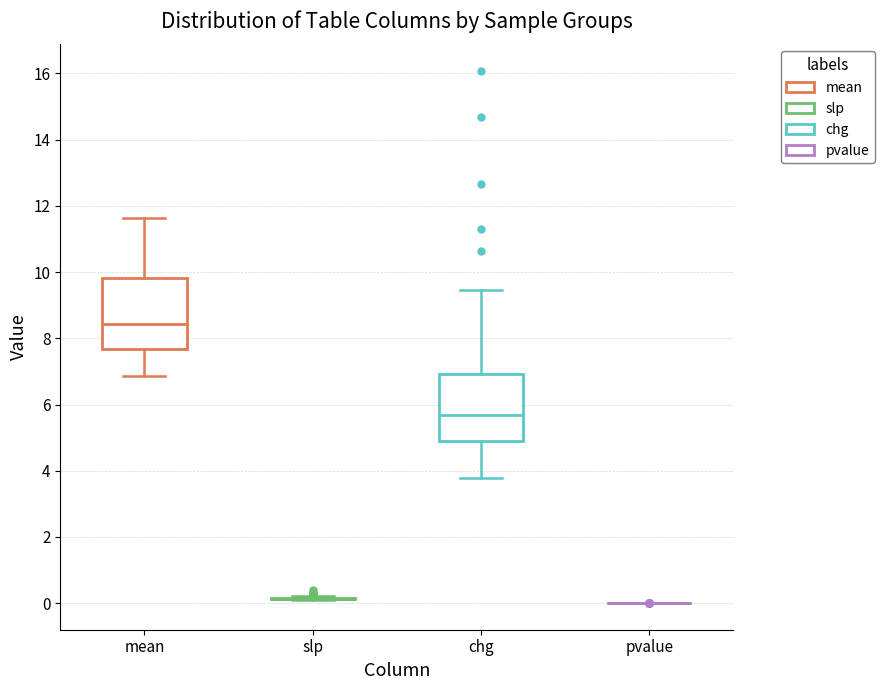

Where does the lower whisker of the box for mean end on the y-axis? The values are not printed on the chart, so give them approximately, as read against the axis.

6.8